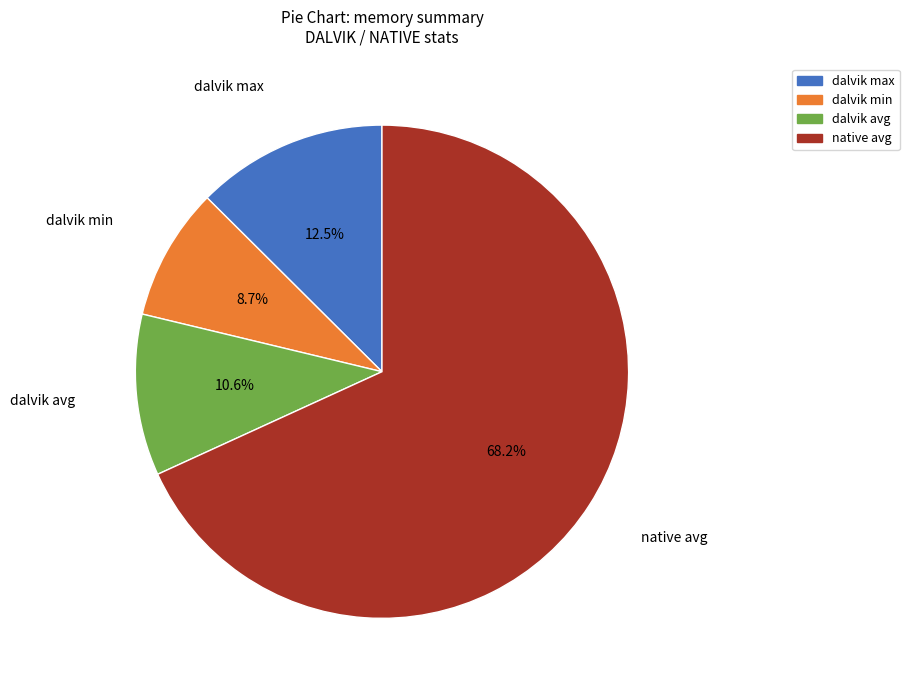

What portion of the pie excludes native avg?

31.8%